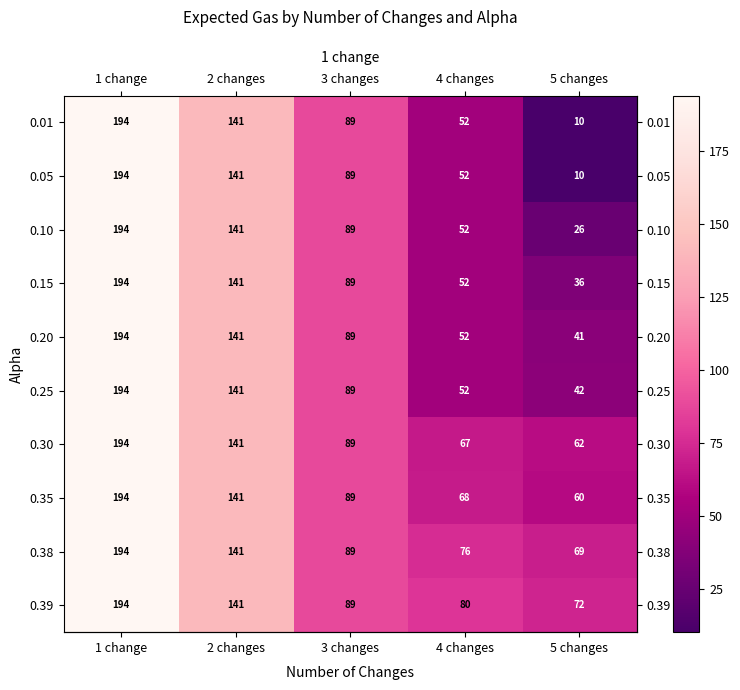

Where does the 0.10 series first go above 89?

1 change